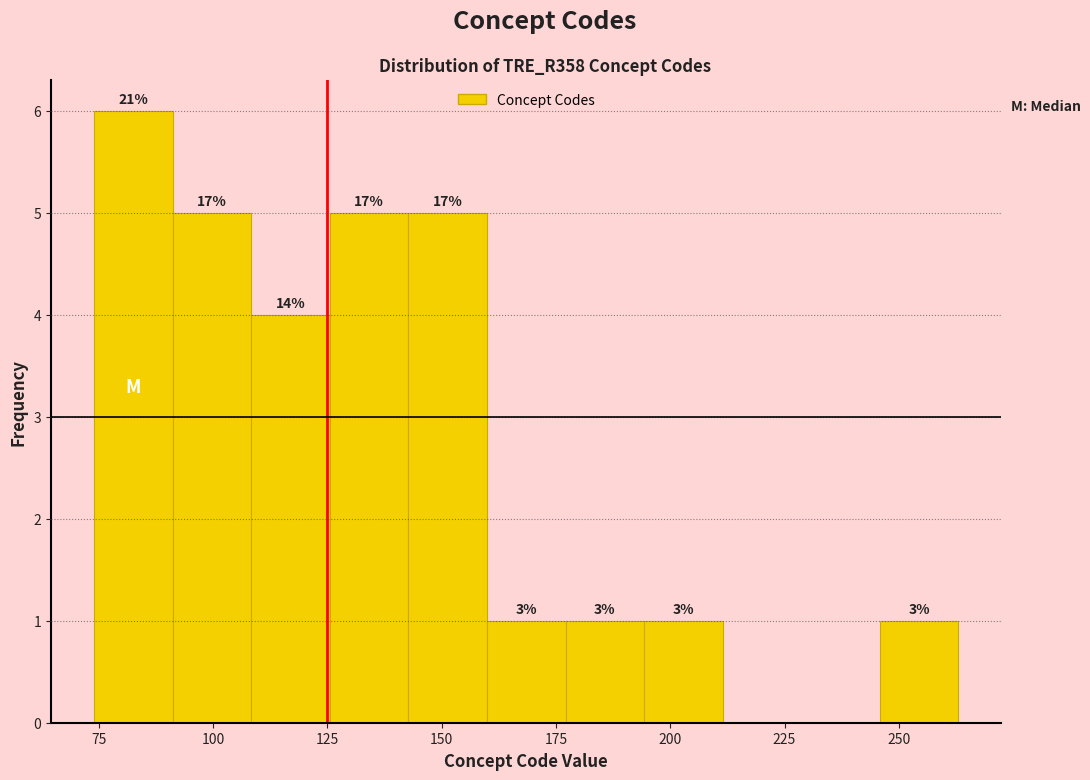

Around what value on the x-axis is the tallest bar? Give the approximate position of its centre, as read against the axis.

85